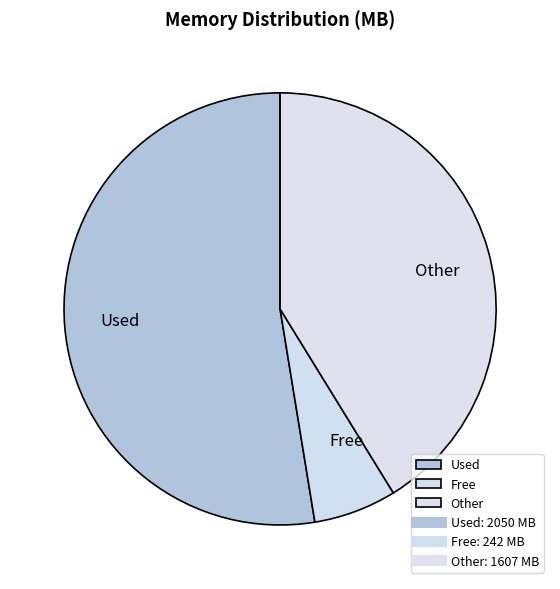

Is the sum of Used and Free greater than half?

Yes